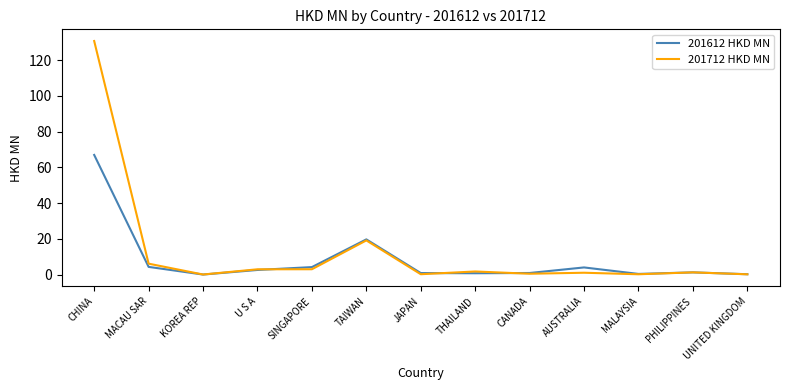

At which category does 201612 HKD MN reach its first local peak?

TAIWAN